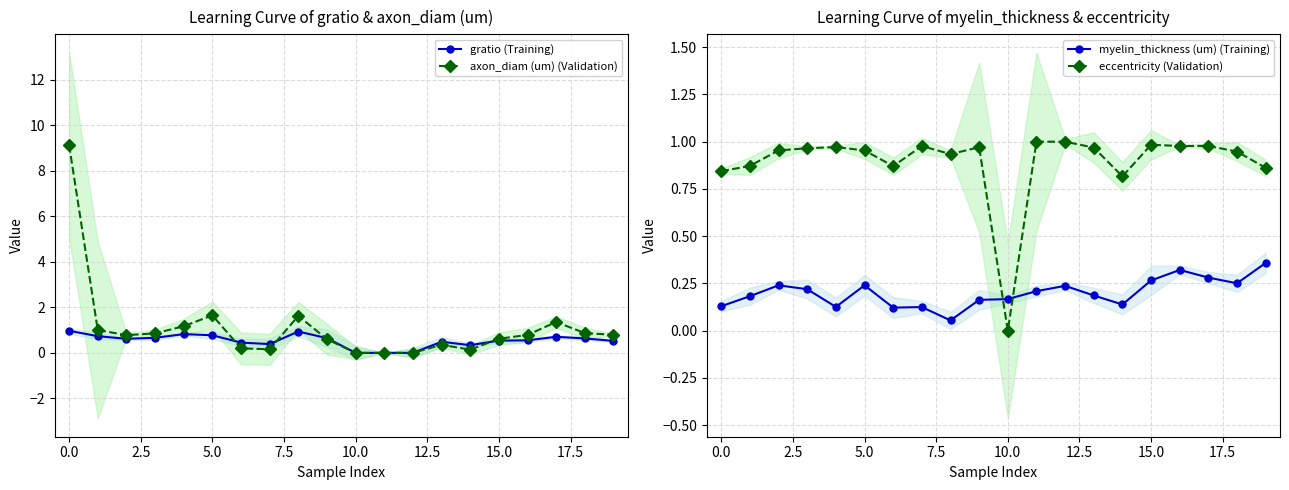

What is the maximum value for gratio (Training)?

1.0